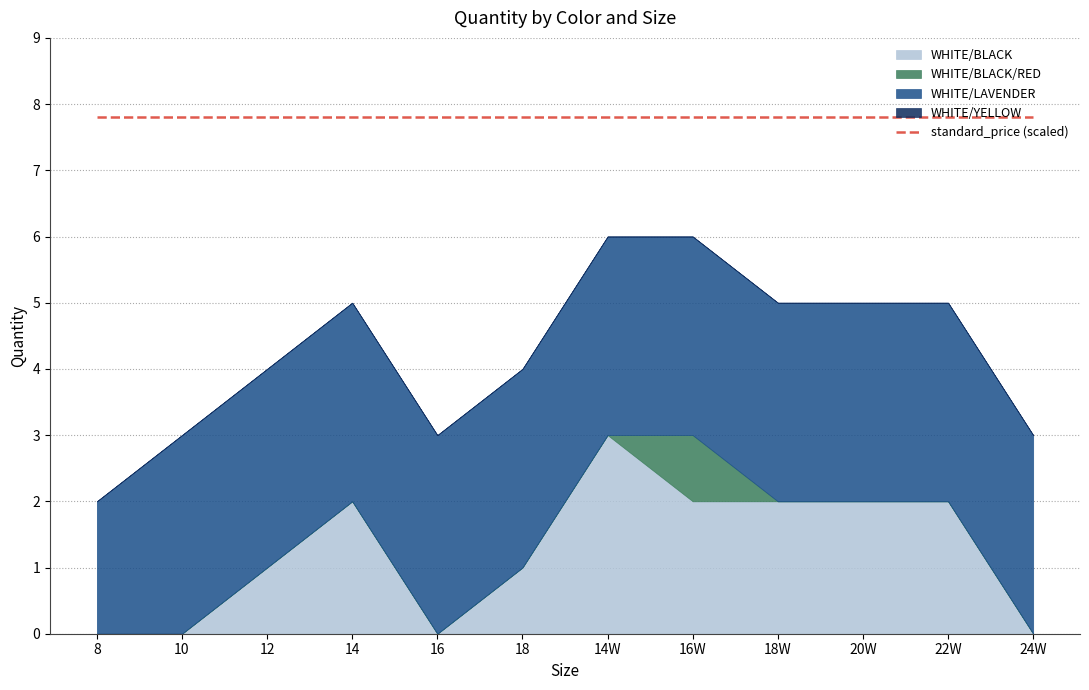

What is the value of the WHITE/BLACK point at the 3rd from the left?

1